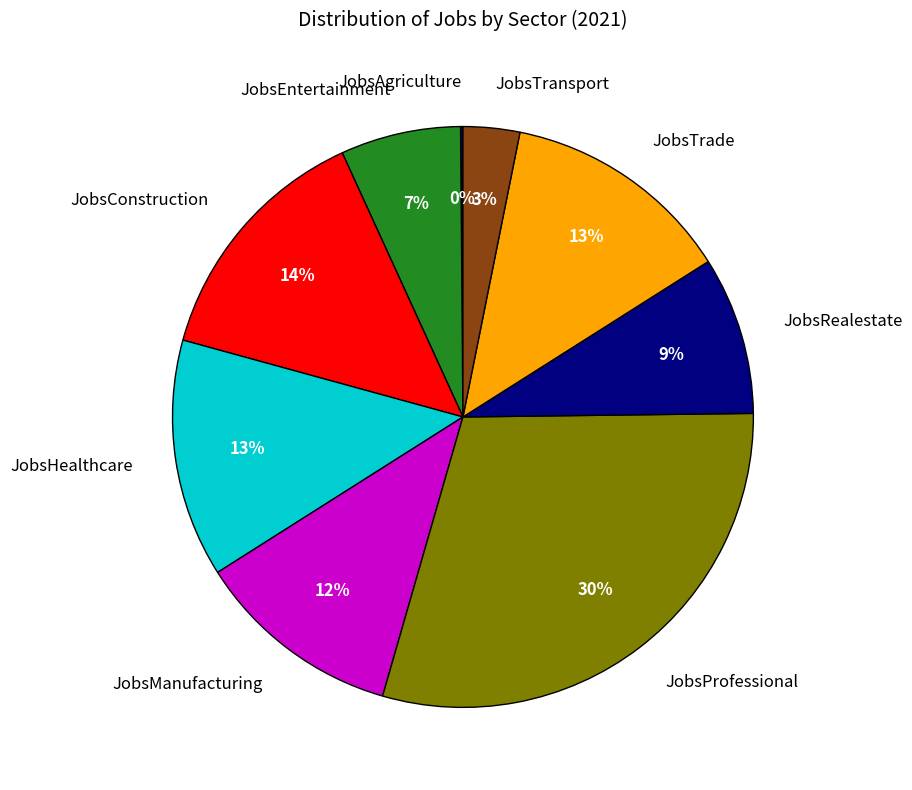

To the nearest percent, what is the average slice percentage?

11%